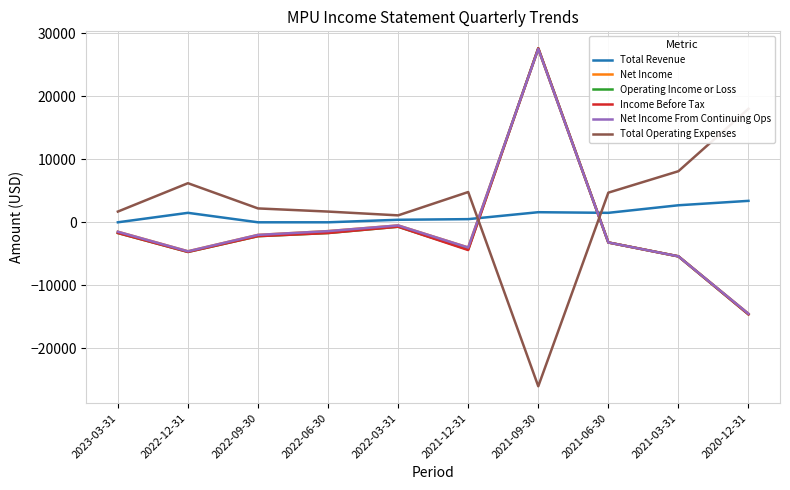

Which series changed the most between 2023-03-31 and 2022-09-30?

Net Income